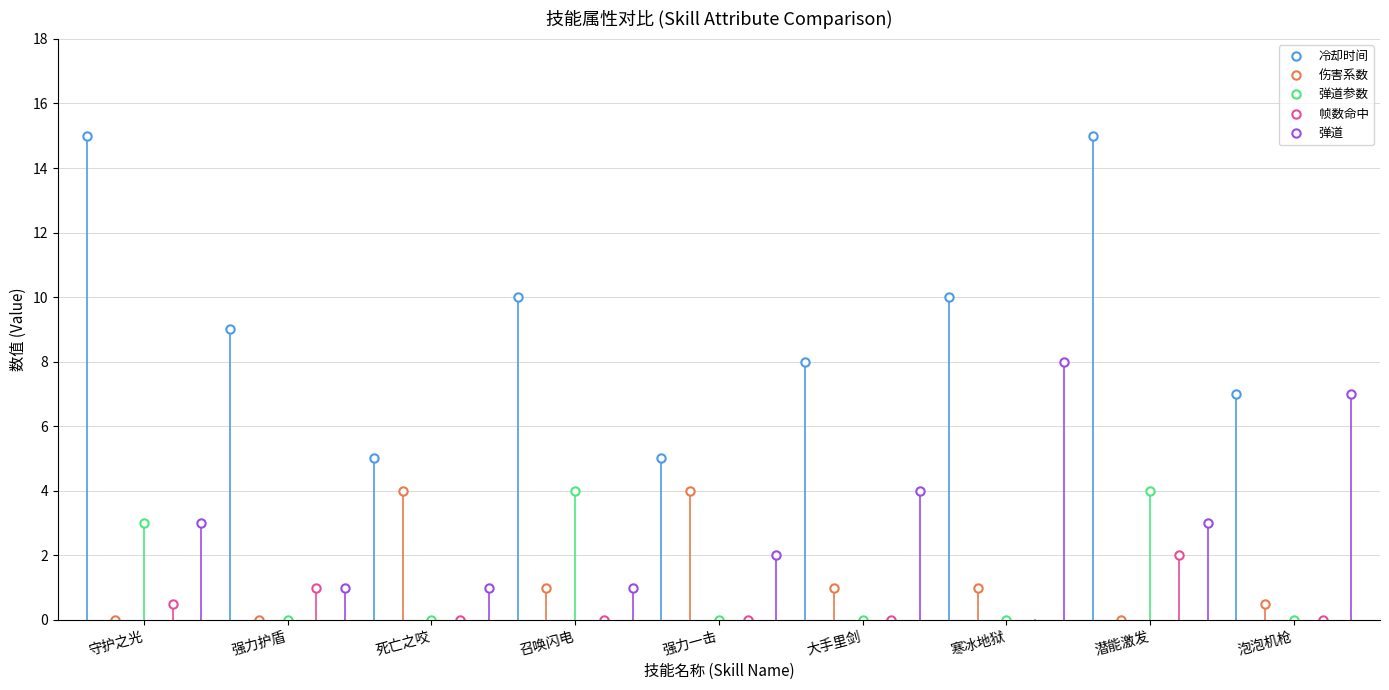

Is it true that 伤害系数 equals 4.0 at 死亡之咬?

True